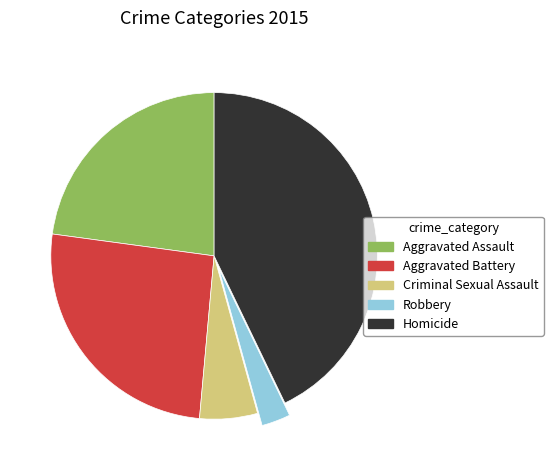

Is there a majority slice in this chart?

No